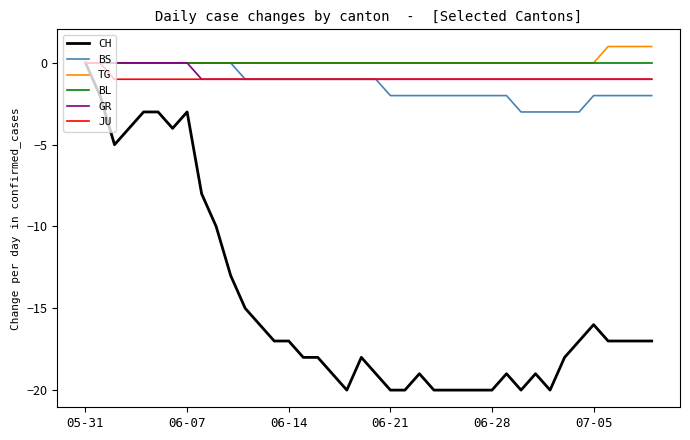

Which series has the largest range (max minus min)?

CH